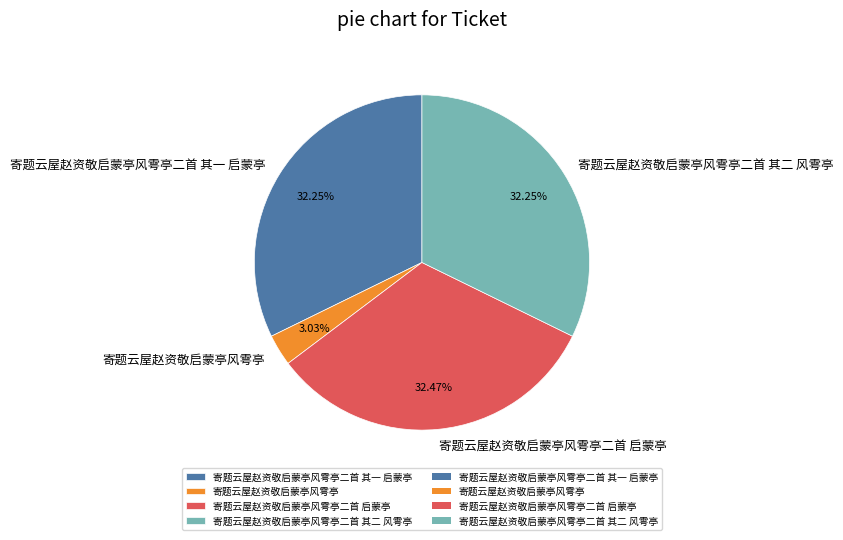

To the nearest percent, what is the average slice percentage?

25%